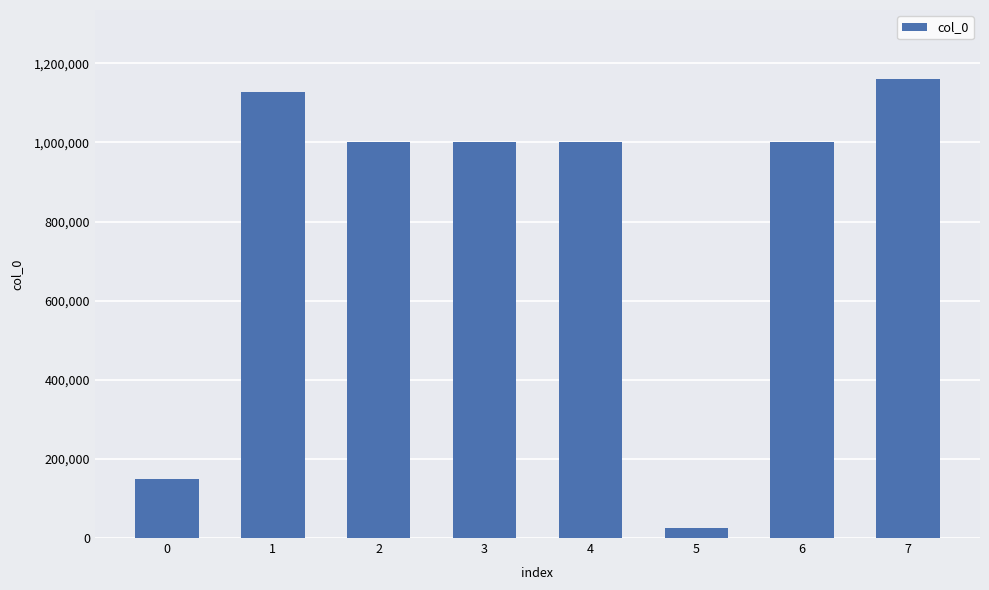

How many values are below 1001985?

4